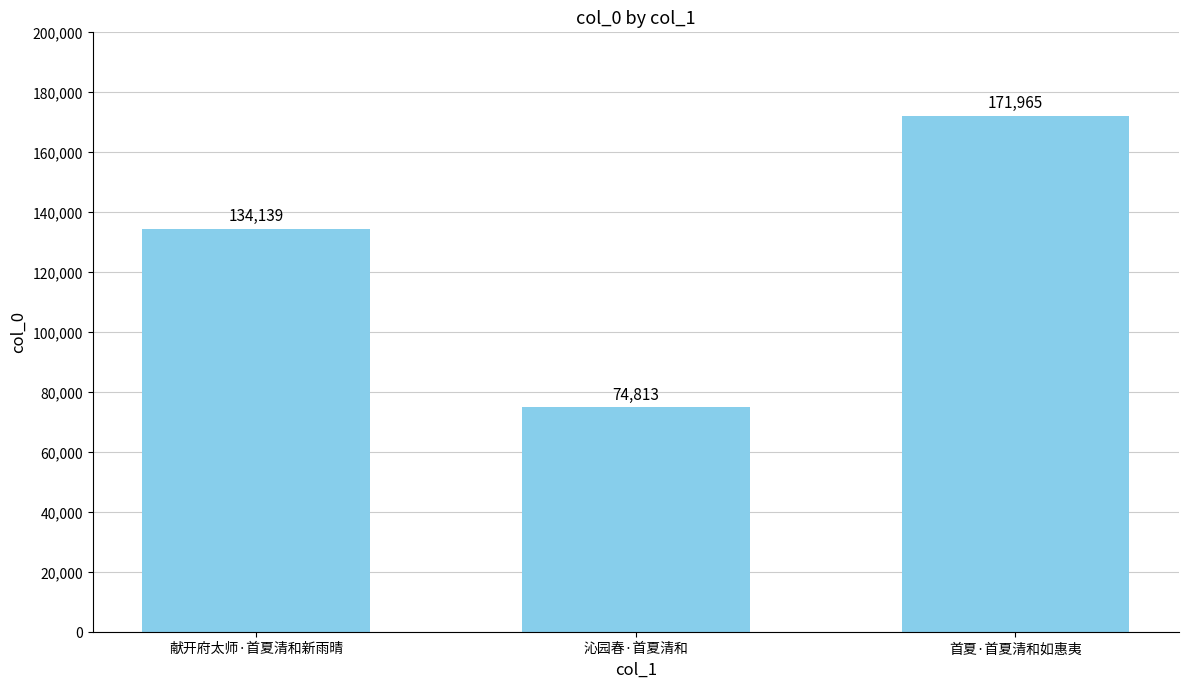

What is the change in value from 献开府太师·首夏清和新雨晴 to 沁园春·首夏清和?

-59326